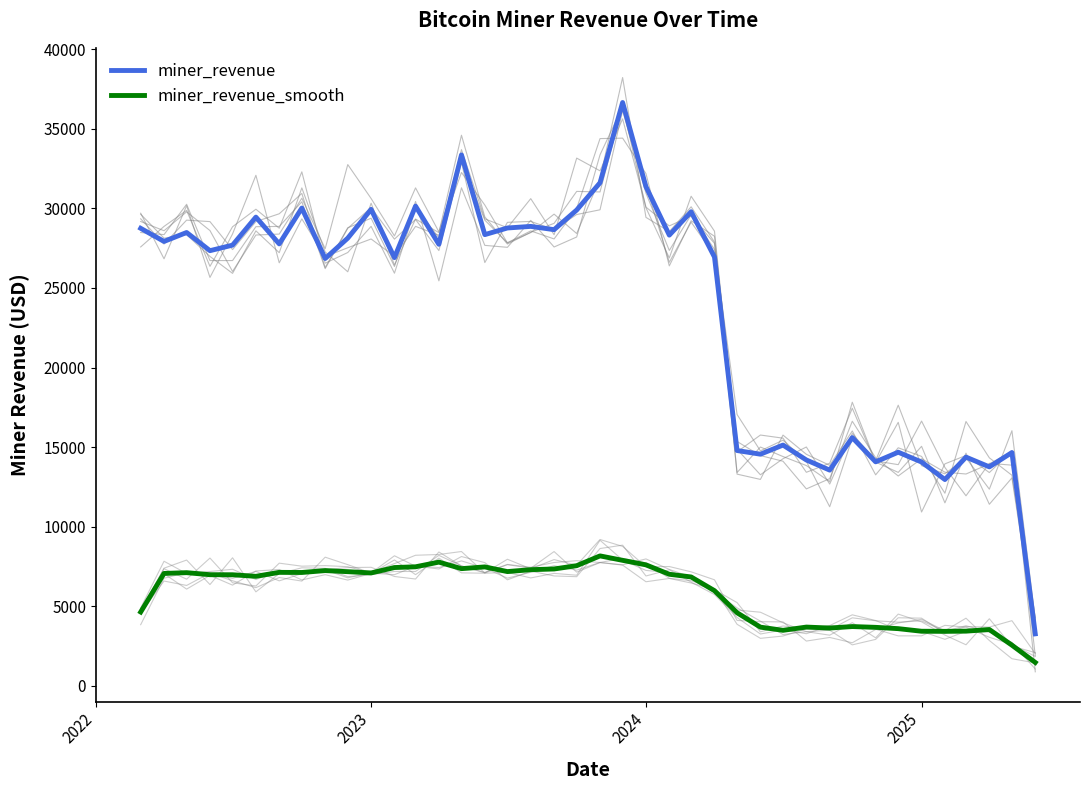

True or false: miner_revenue_smooth and miner_revenue cross at least once.

False